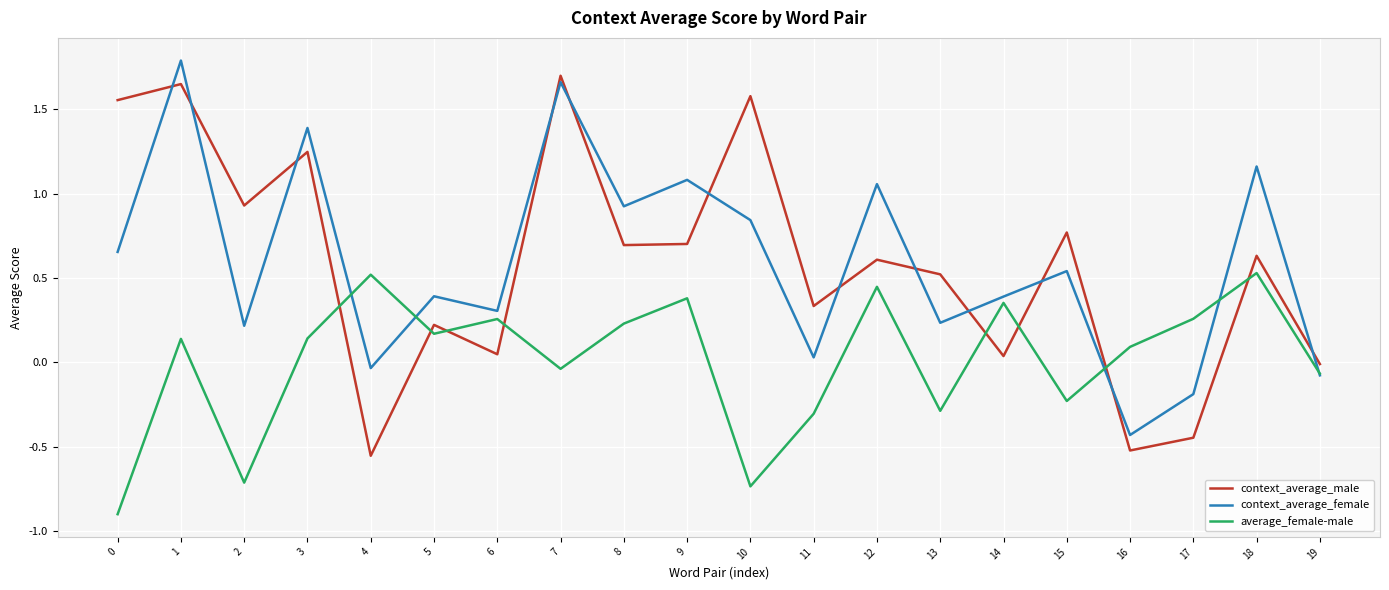

What is the spread (max minus min) of values at 10?

2.3